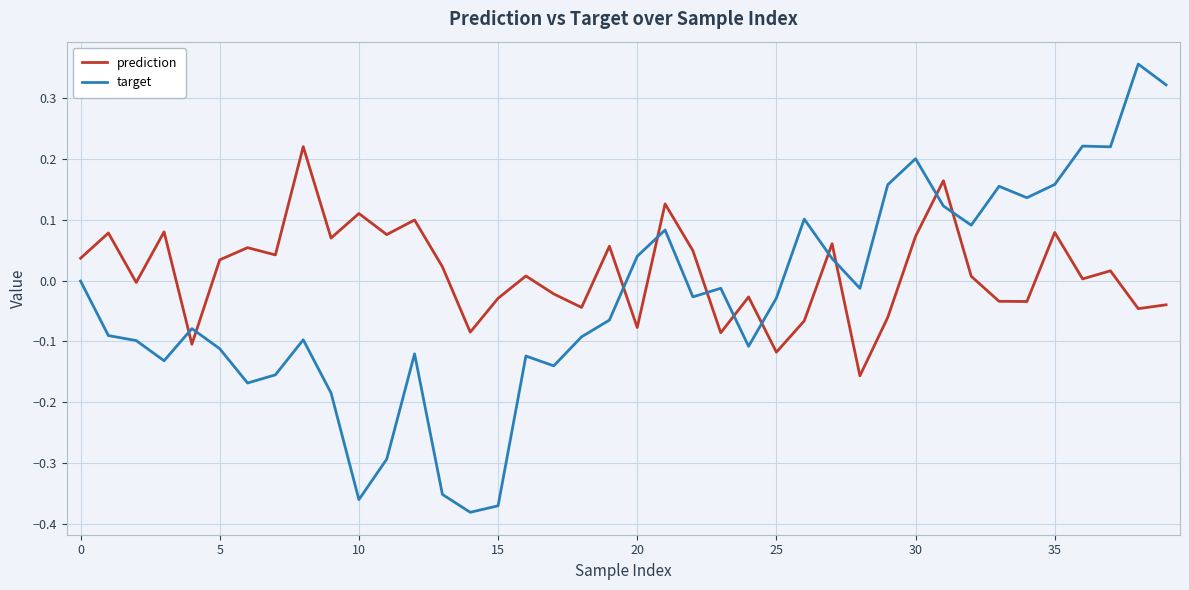

Which series has the largest total across all categories?

prediction